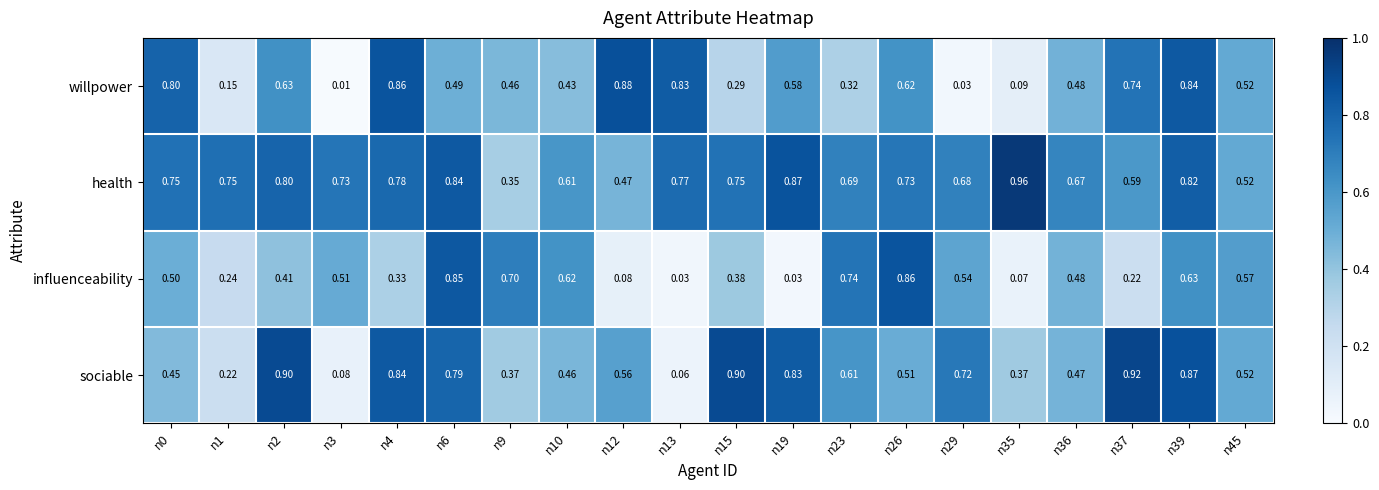

Rank the series by their maximum value, from lowest to highest.

influenceability, willpower, sociable, health